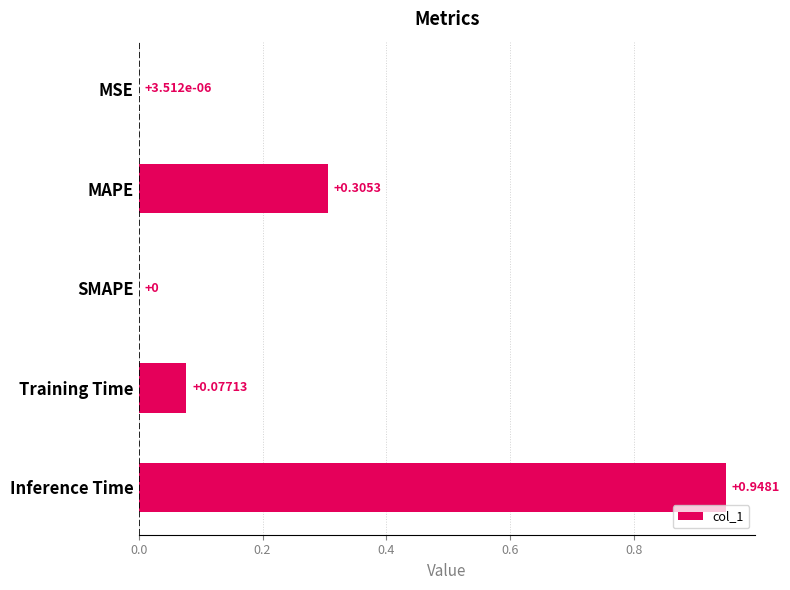

Which has a higher value, Training Time or SMAPE?

Training Time